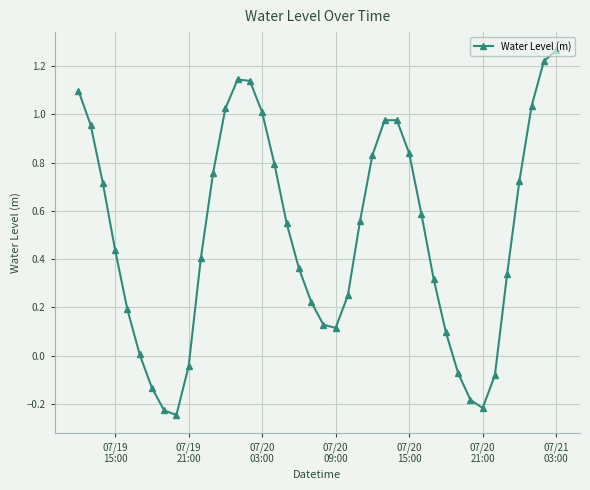

What is the sum of all values?

19.9